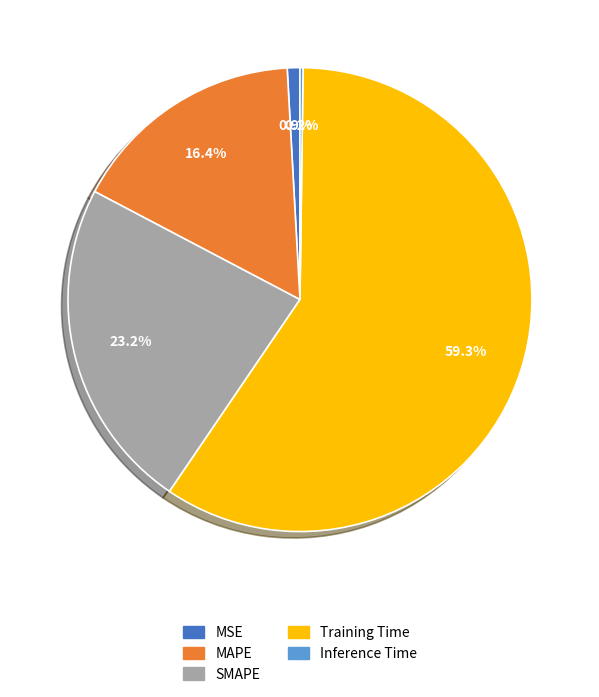

What percentage is the MAPE slice, to the nearest percent?

16%